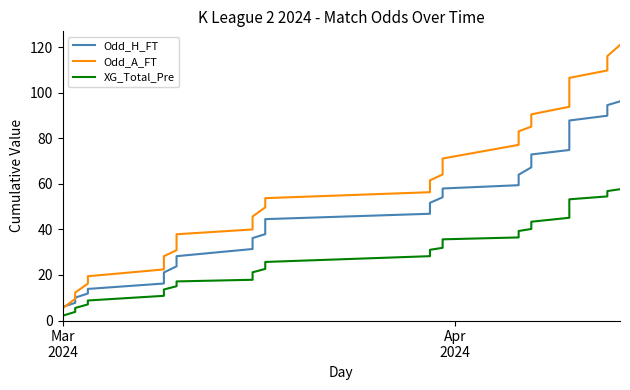

Does the chart display data point markers on the line(s)?

No